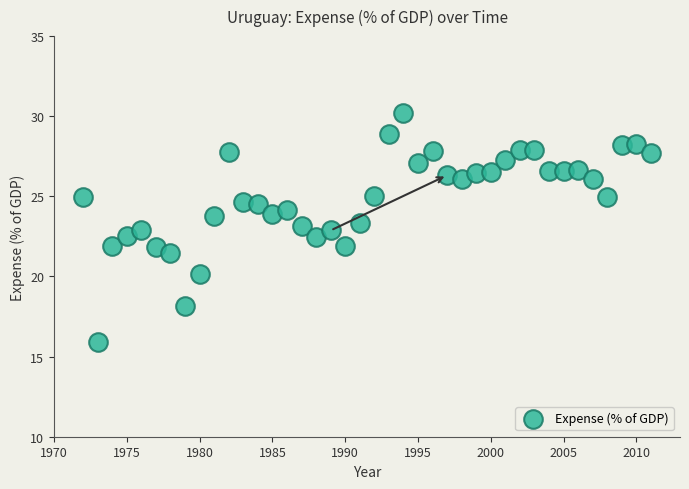

What is the range of X values (max minus min)?

39.0